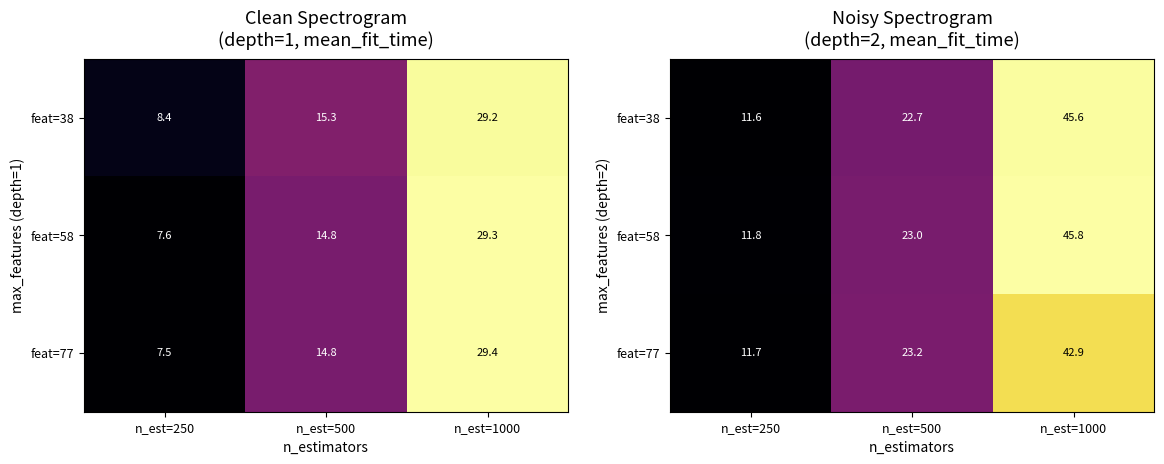

Which series has the widest spread of values?

feat=58